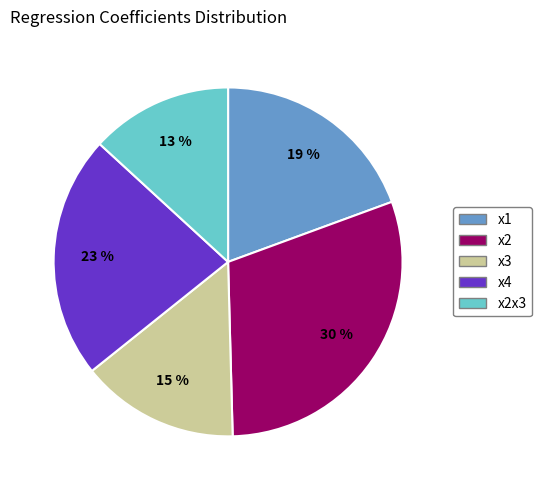

To the nearest percent, what is the difference between the largest and smallest slice percentages?

17%